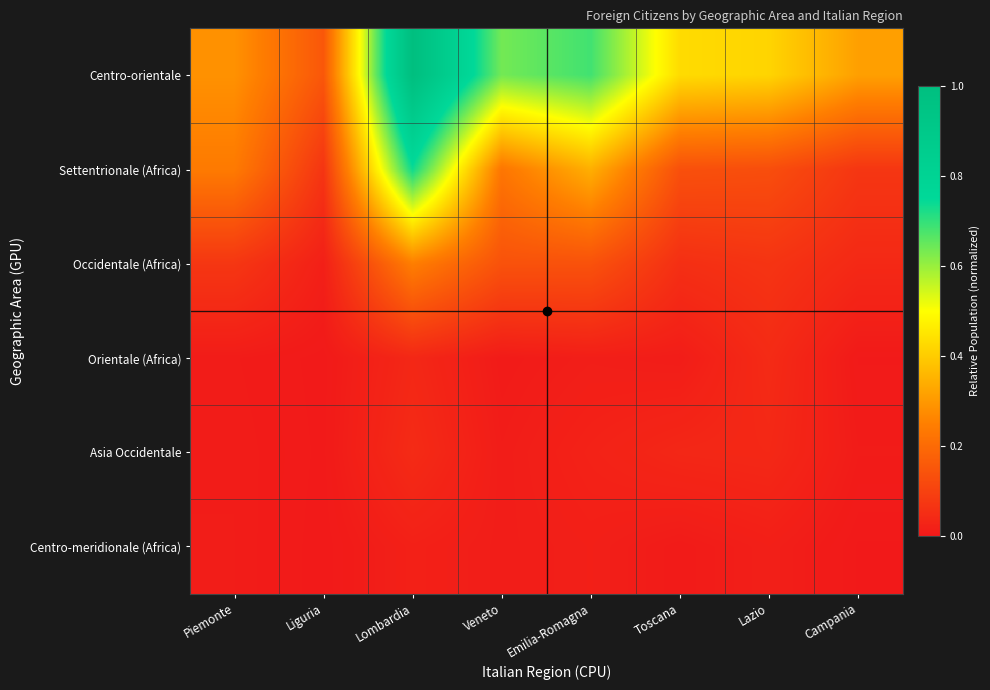

At Liguria, list the series in order from smallest to largest.

Centro-meridionale (Africa), Orientale (Africa), Asia Occidentale, Occidentale (Africa), Settentrionale (Africa), Centro-orientale